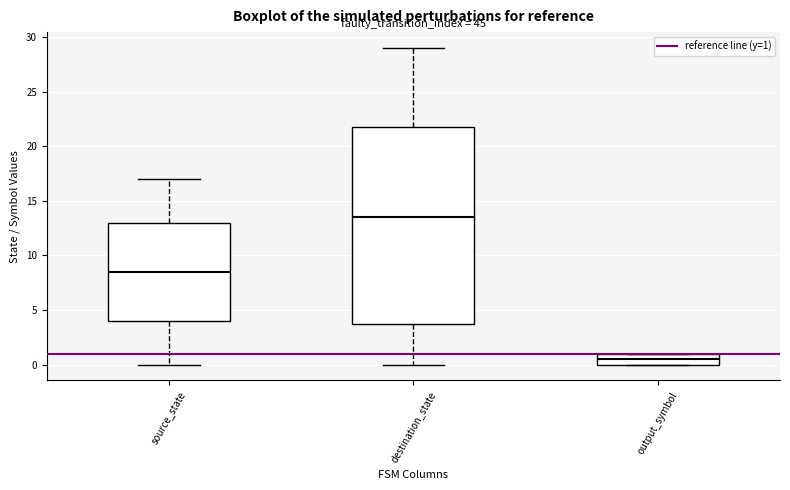

Where does the median line of the box for output_symbol sit on the y-axis? The values are not printed on the chart, so give them approximately, as read against the axis.

0.5